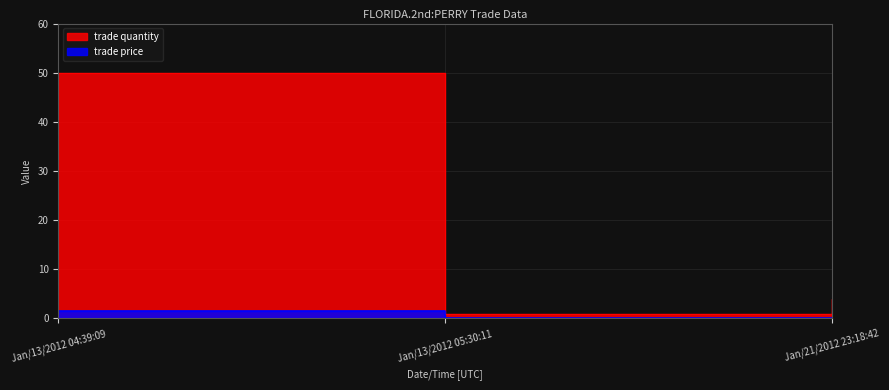

Which series has the largest total across all categories?

trade quantity